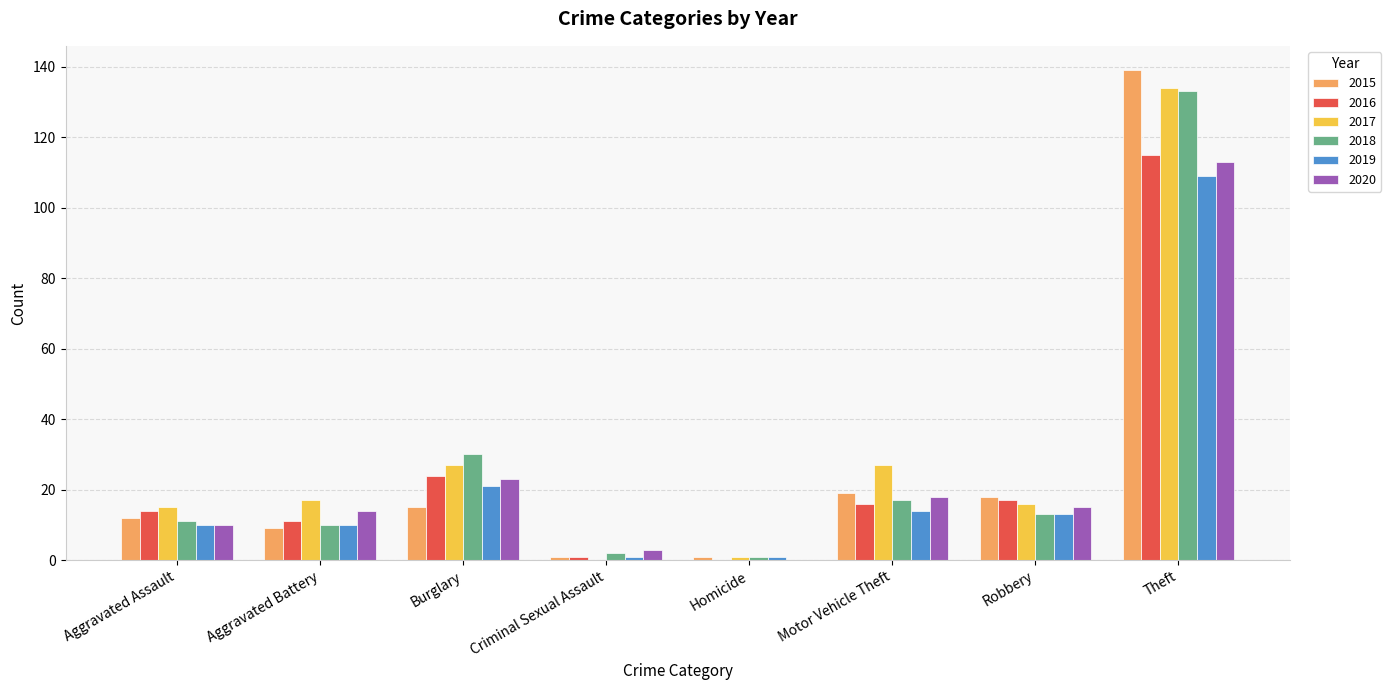

Which series has the largest range (max minus min)?

2015